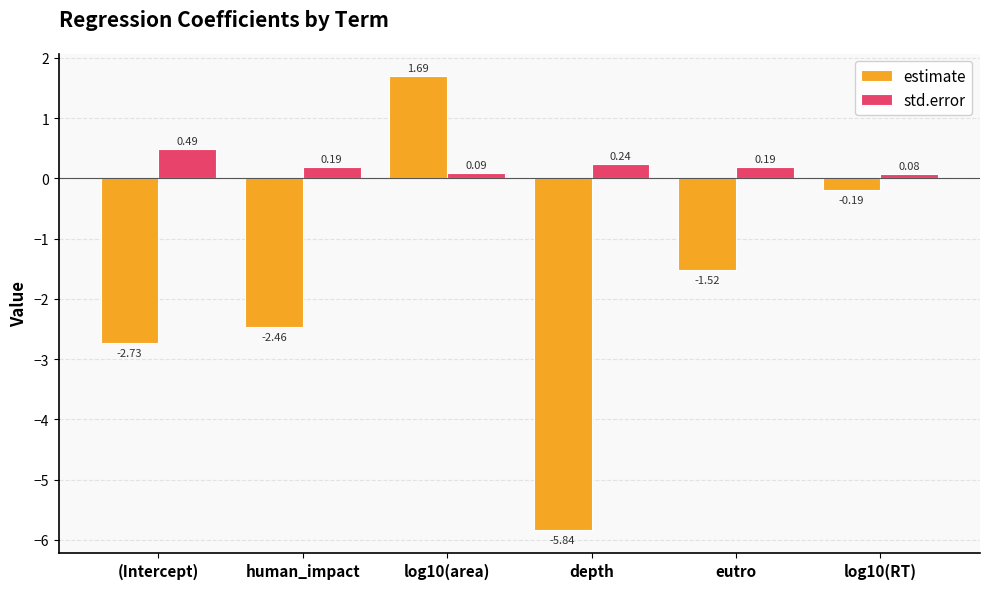

List the series in order of their overall mean, highest first.

std.error, estimate